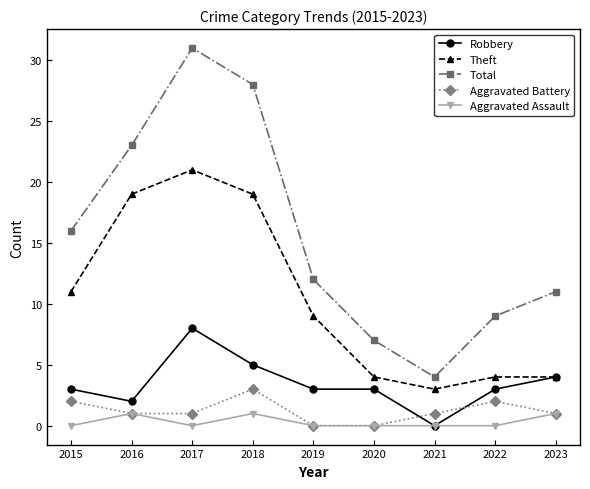

Is the value of Aggravated Assault at 2018 greater than the value of Total at 2021?

No